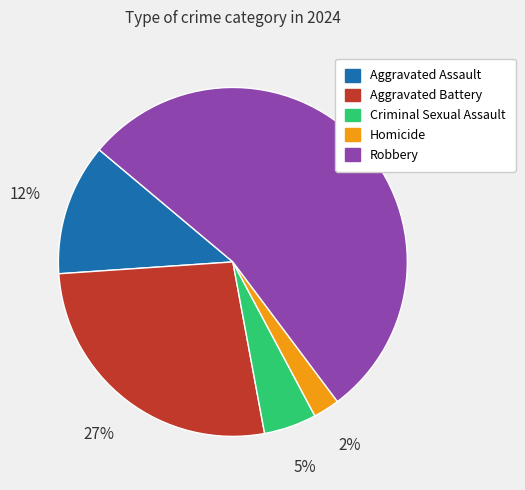

Which category has the biggest portion of the pie?

Robbery